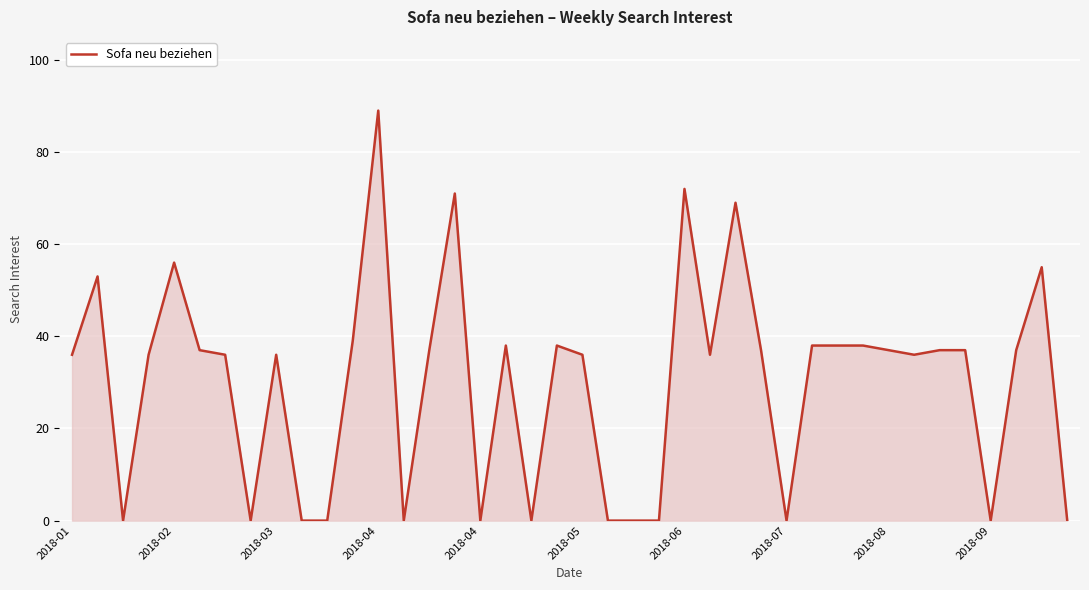

What is the greatest value displayed?

89